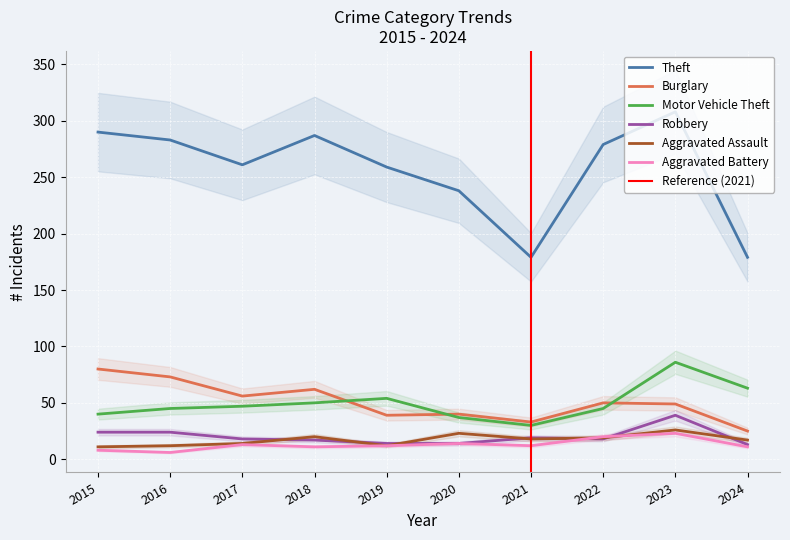

What is the difference between the second highest and second lowest values in the Burglary series?

40